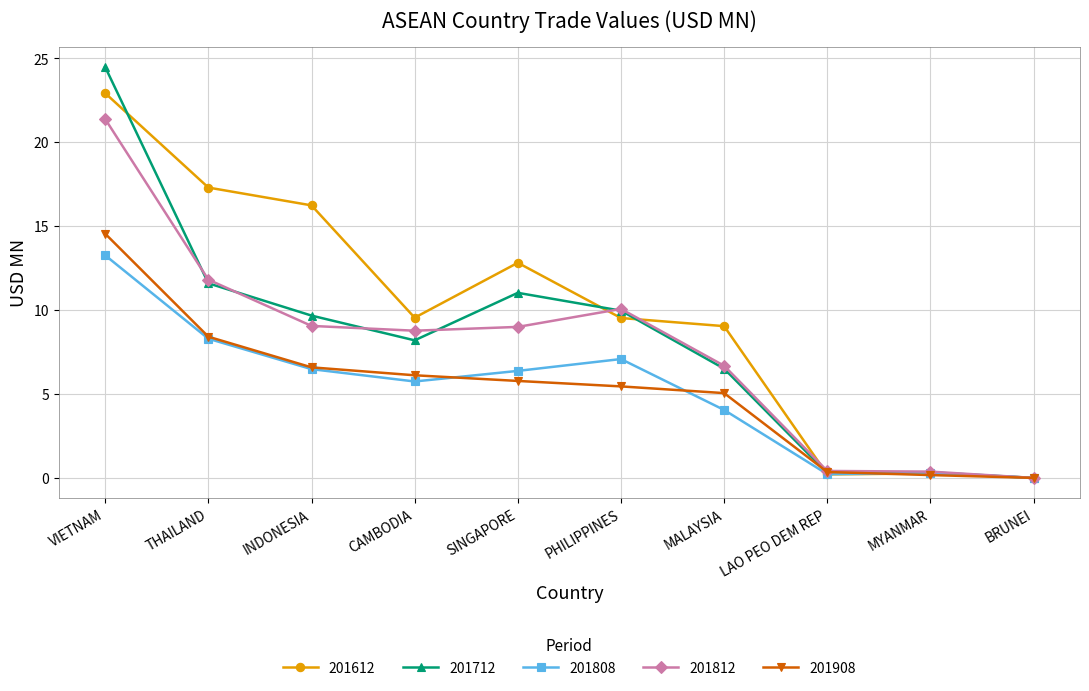

What is the highest value of the 201812 series?

21.4